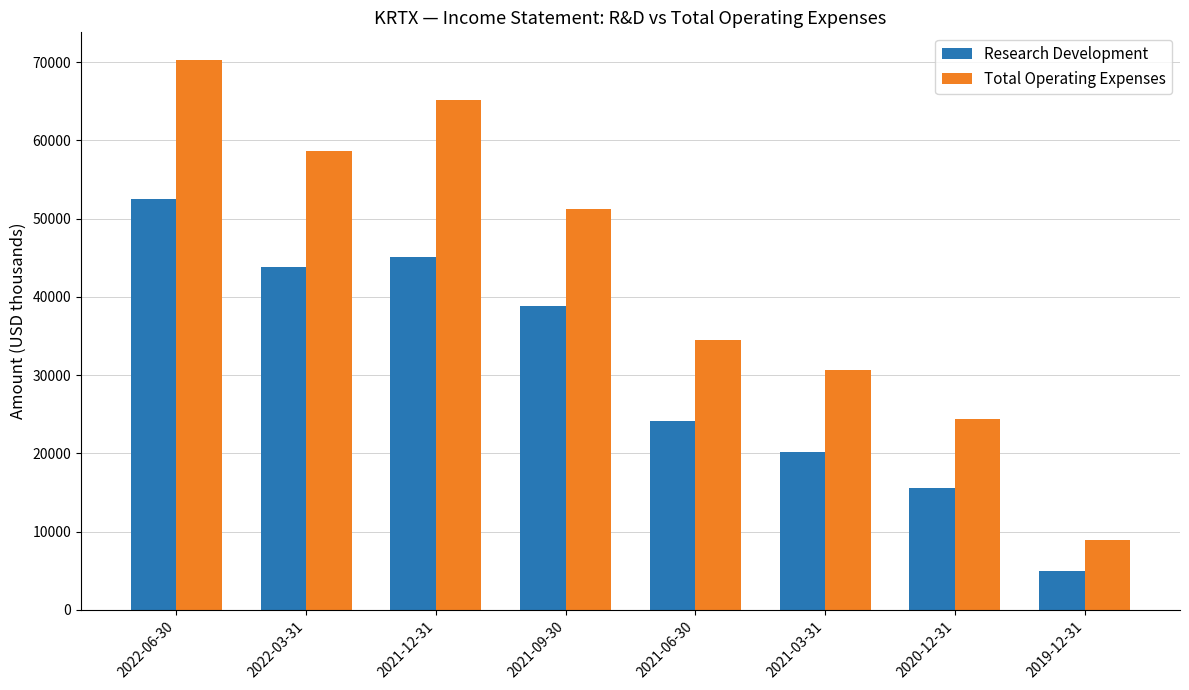

Rank the categories by Research Development value from highest to lowest.

2022-06-30, 2021-12-31, 2022-03-31, 2021-09-30, 2021-06-30, 2021-03-31, 2020-12-31, 2019-12-31